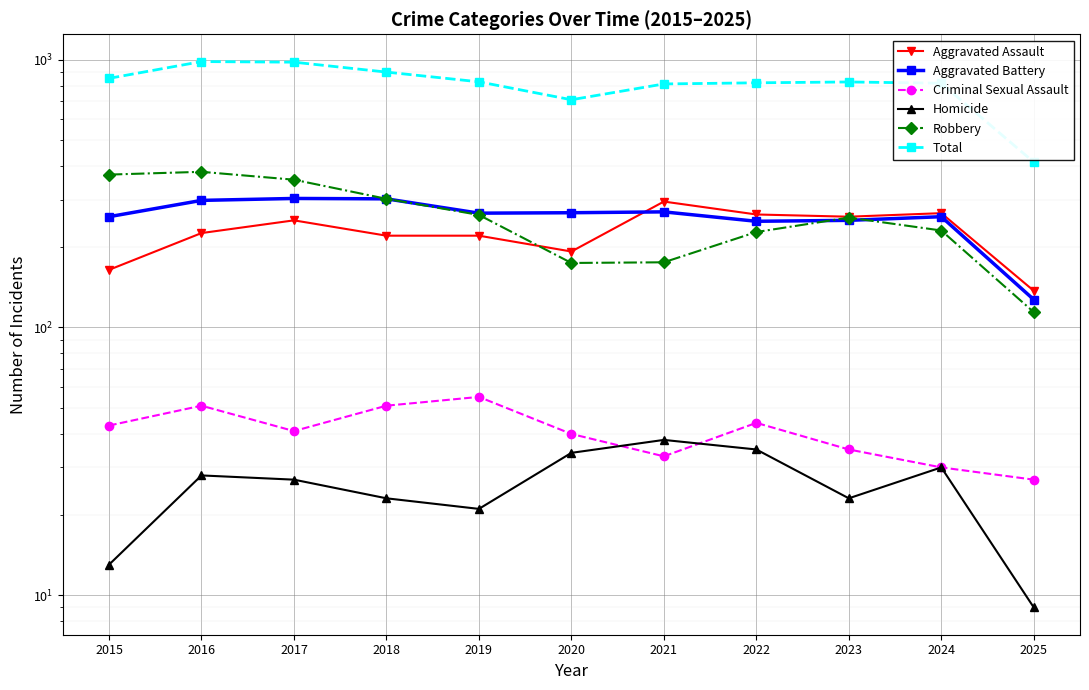

True or false: Robbery has a value of 263 at 2019.

True